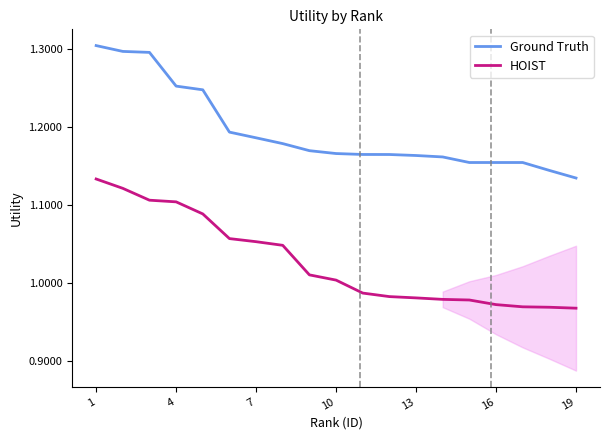

Which series has the largest range (max minus min)?

Ground Truth